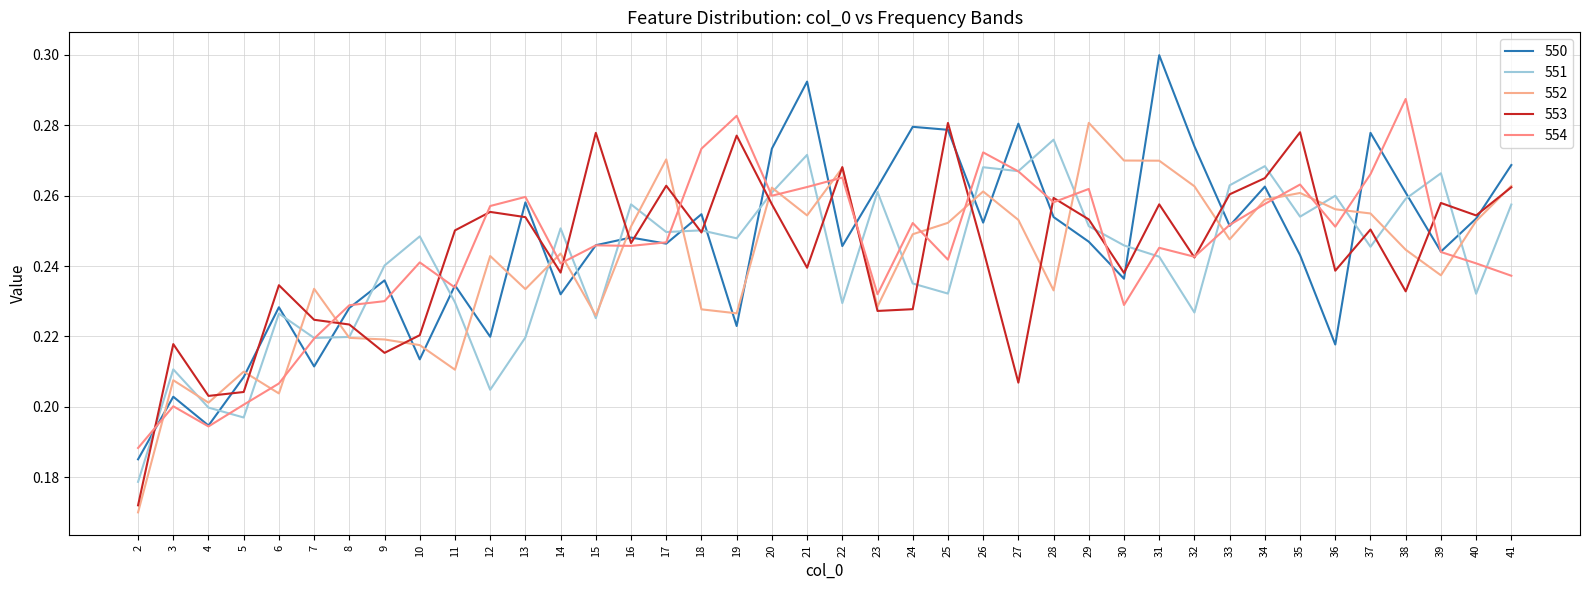

Is the value of 553 at 31 greater than the value of 550 at 20?

No